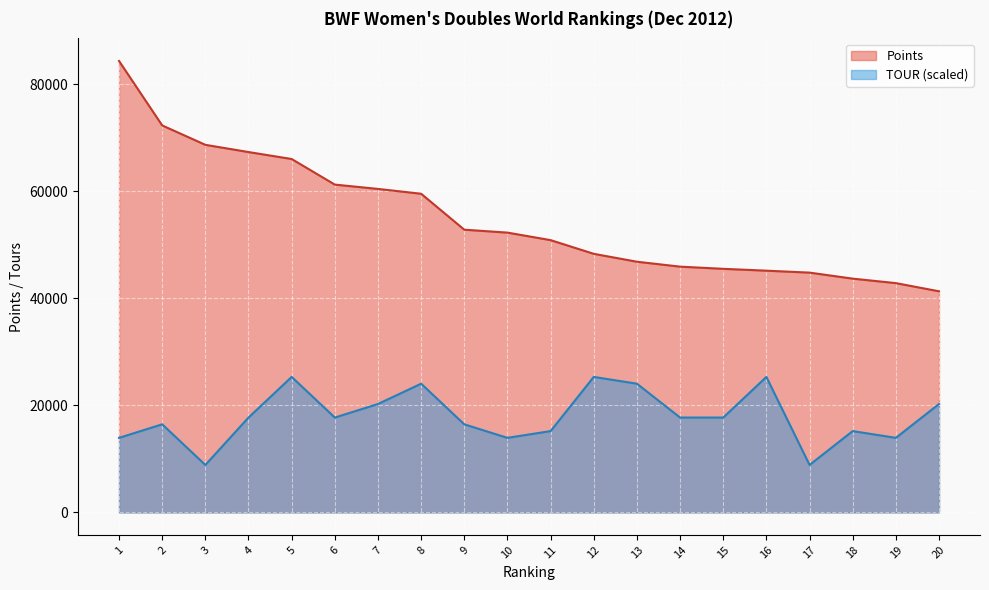

At which label does TOUR reach its peak?

5